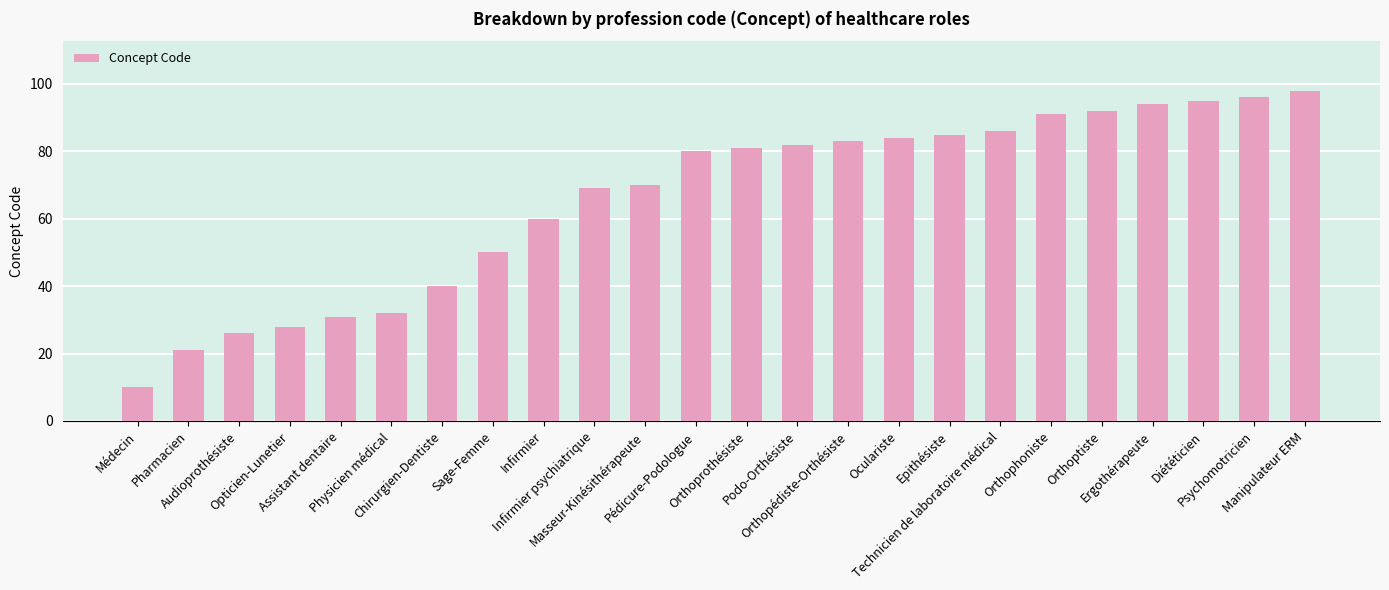

What is the change in value from Podo-Orthésiste to Orthopédiste-Orthésiste?

+1